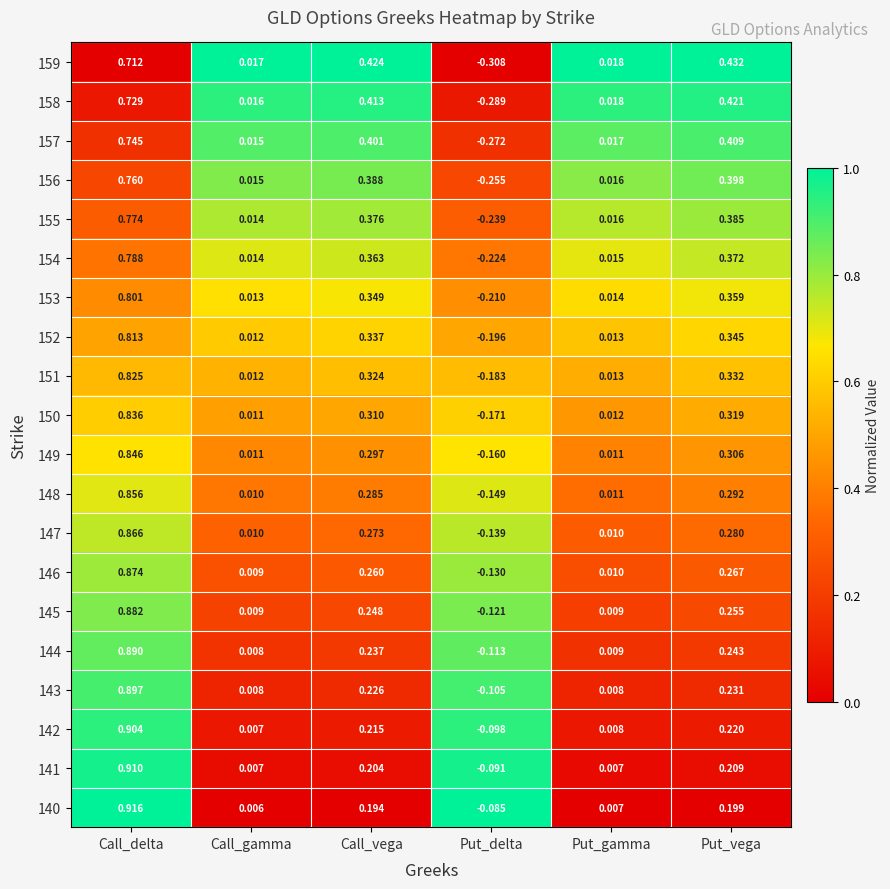

Where is 157 nearest to the value 0?

Call_gamma